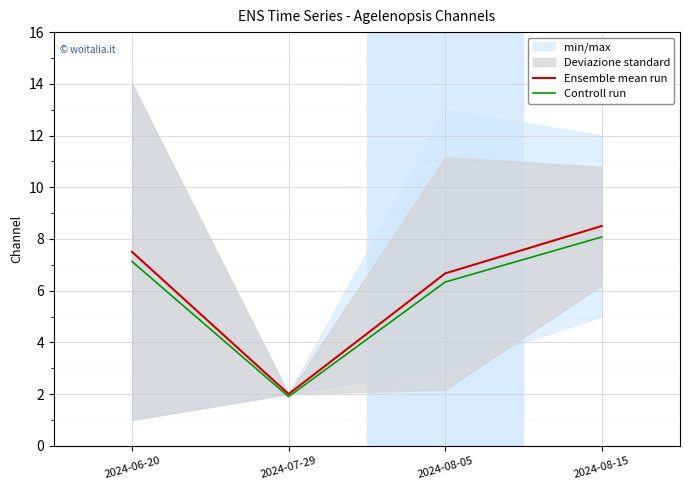

What is the maximum value shown in the chart?

8.5